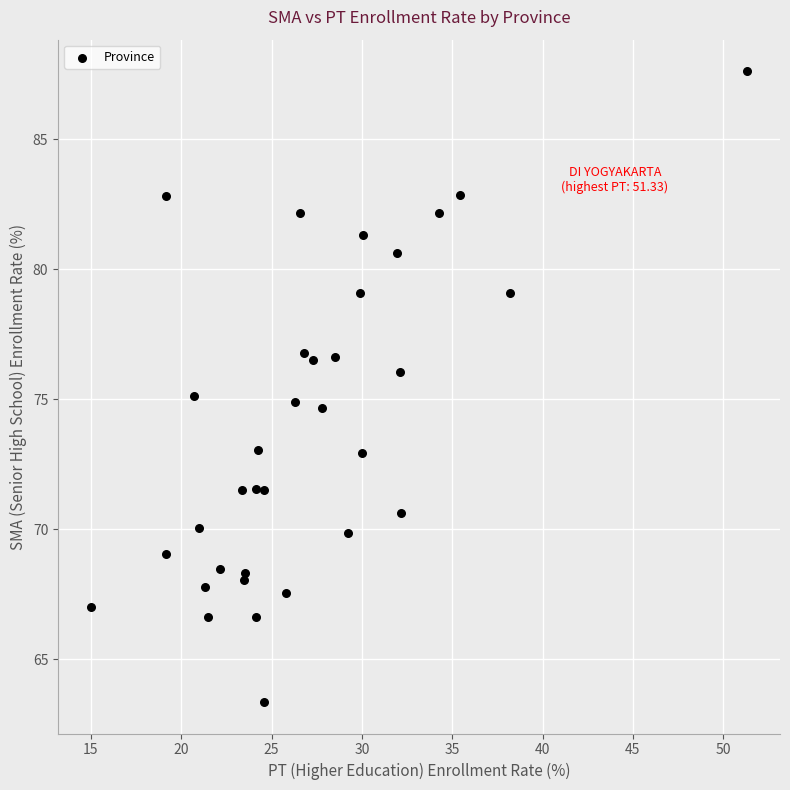

What is the range of Y values (max minus min)?

24.3